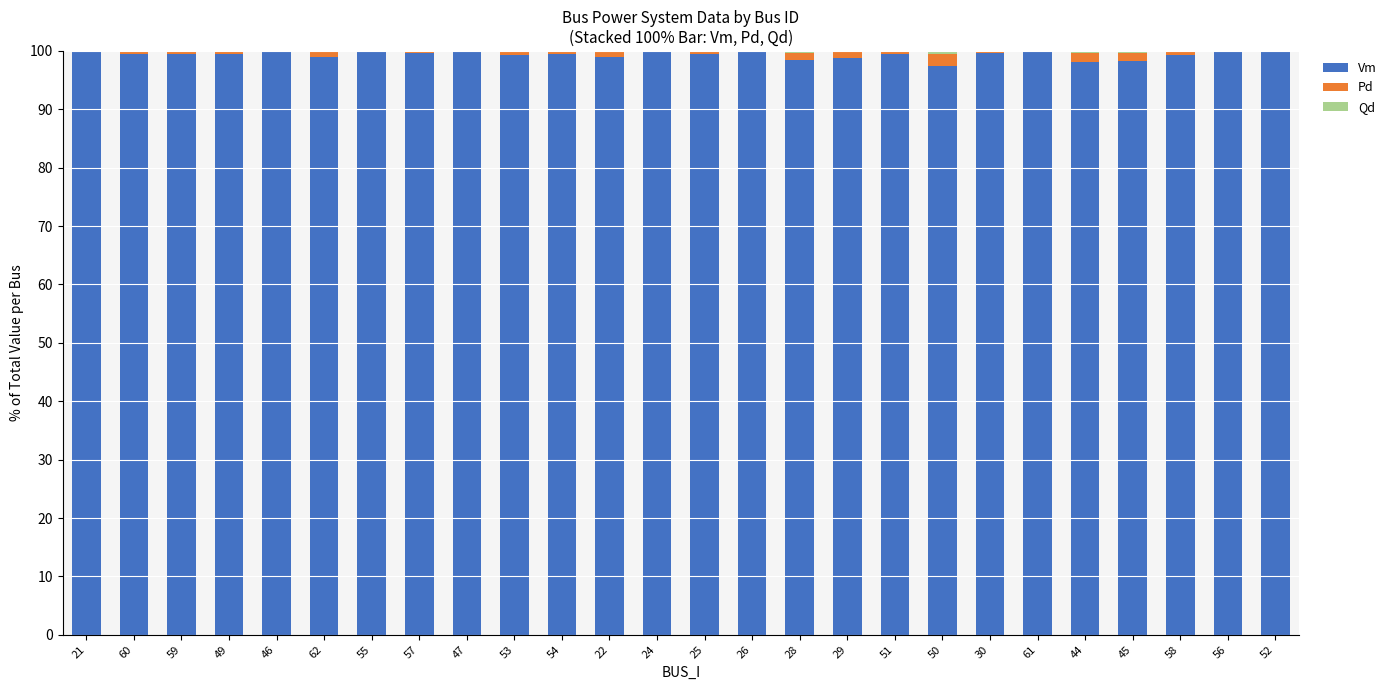

What is the total value across all series at 61?

100.0